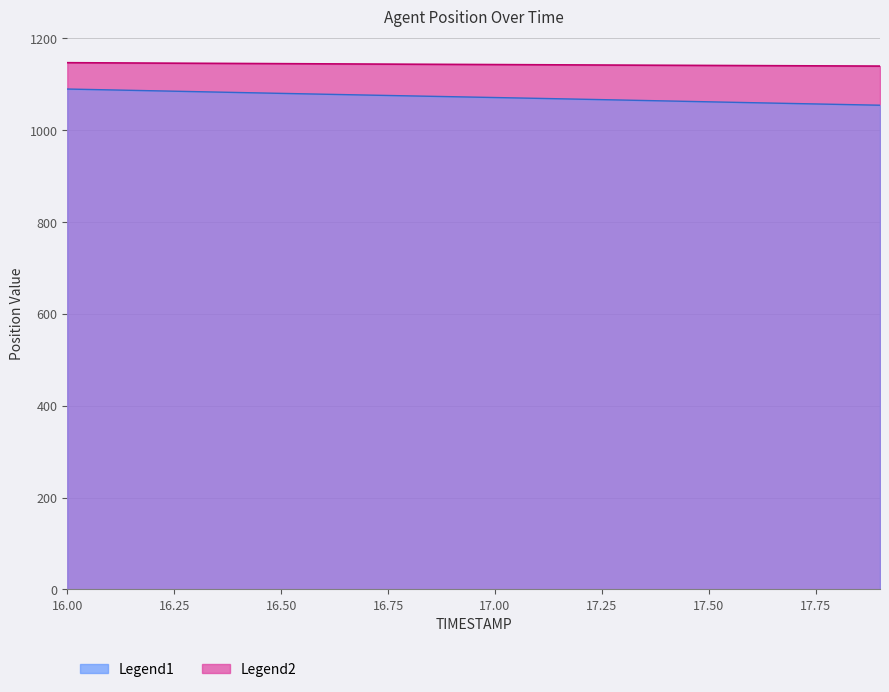

What is the approximate value of Y at 17.1?

1142.7